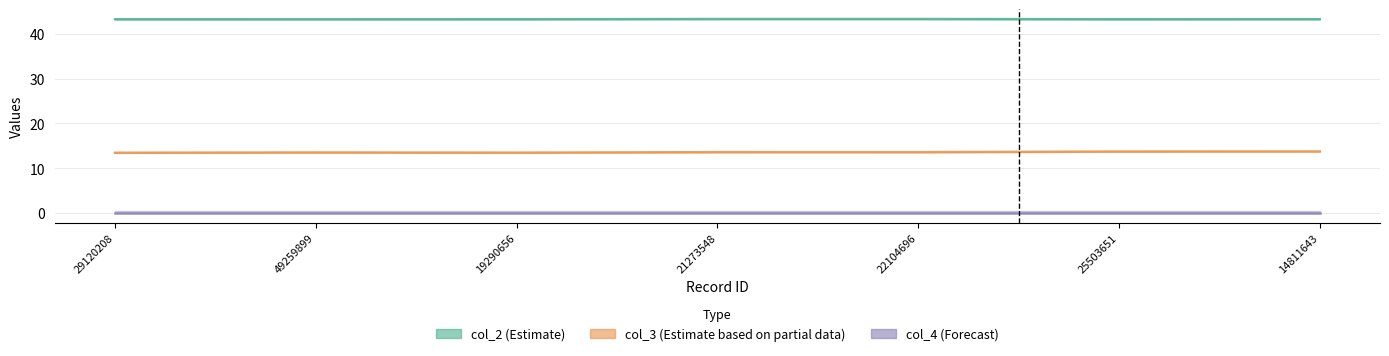

Between 14811643 and 49259899, which is larger?

14811643